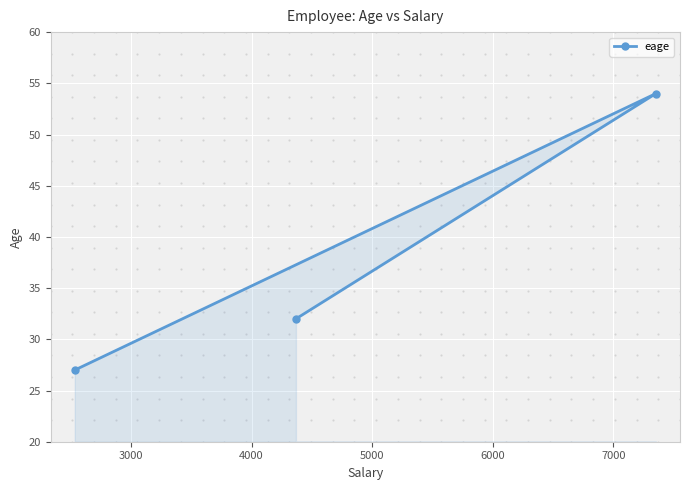

What is the maximum value for eage?

54